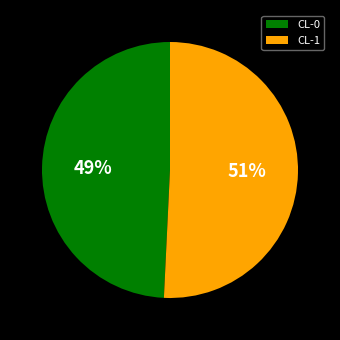

To the nearest percent, what percentage of the pie is CL-1?

51%